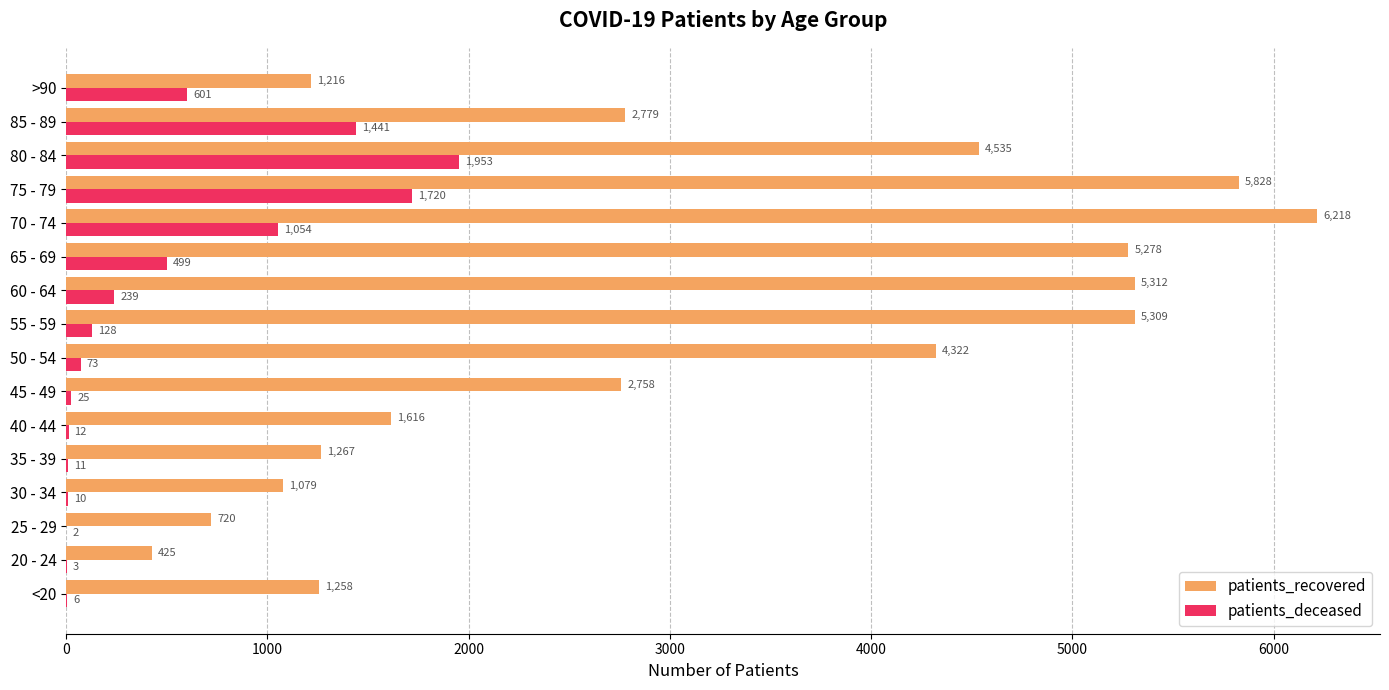

What is the total value across all series at 60 - 64?

5551